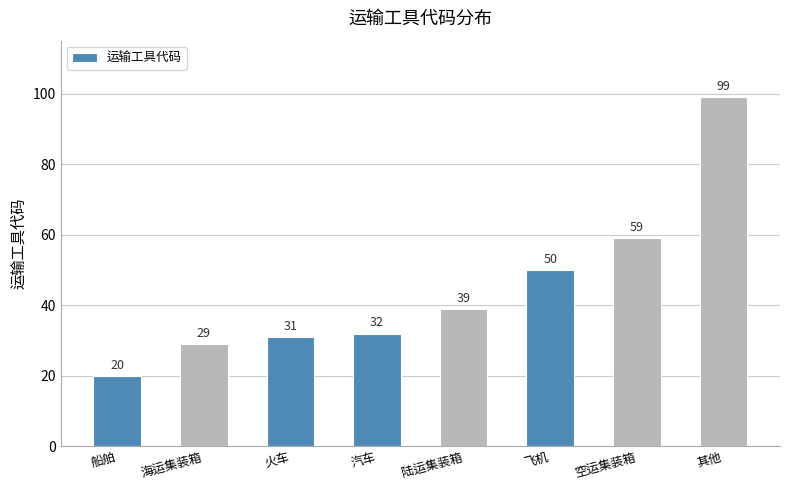

What is the maximum value shown in the chart?

99